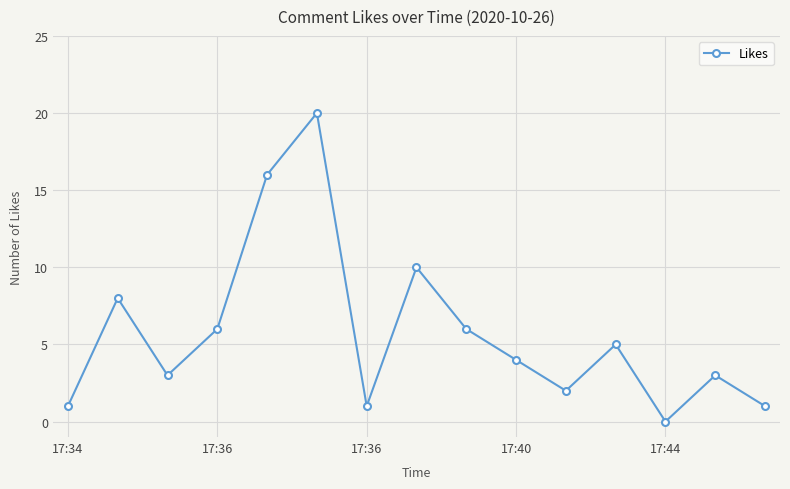

What is the sum of all values?

86